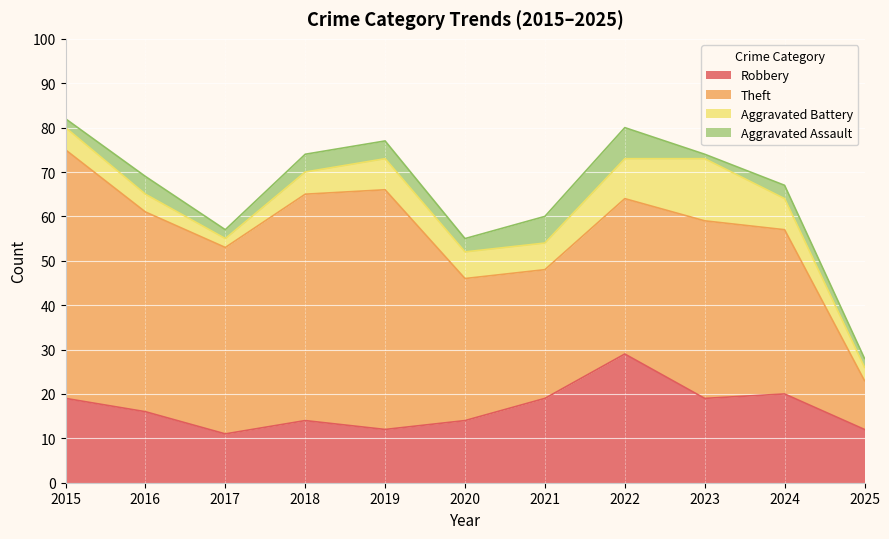

Which series has the largest total across all categories?

Theft